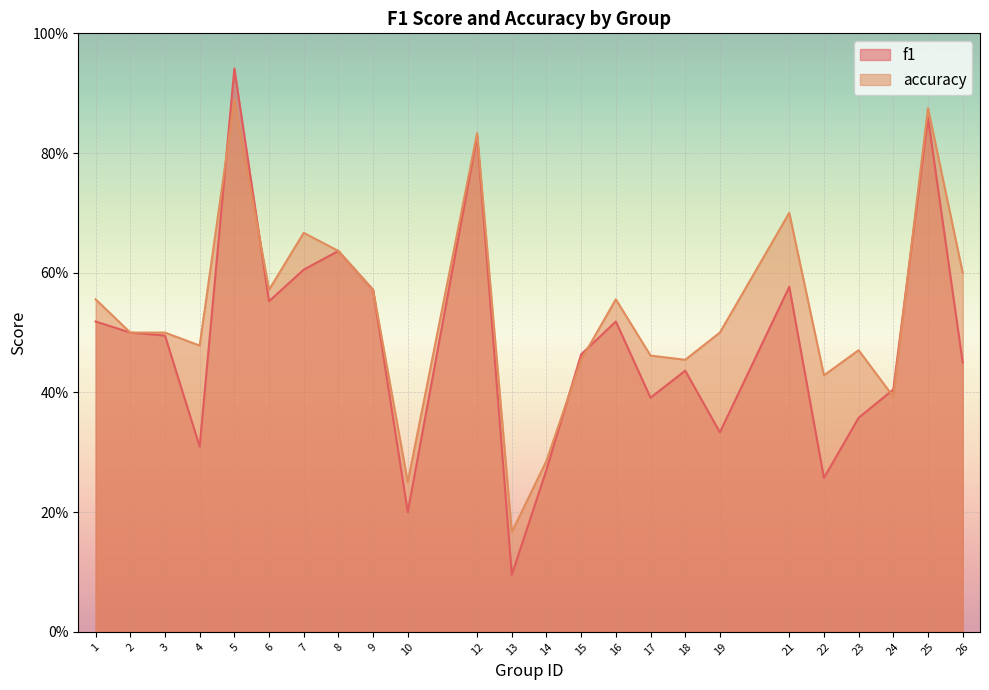

True or false: accuracy and f1 cross at least once.

True